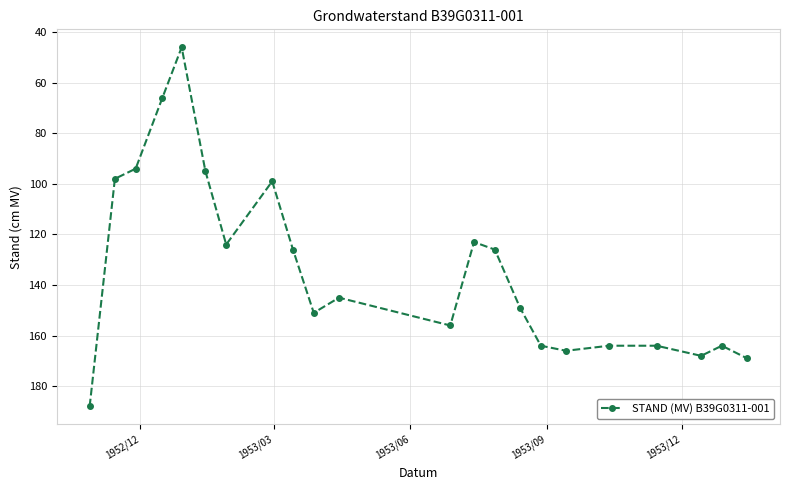

True or false: the data has more than 2 interior local peaks.

True